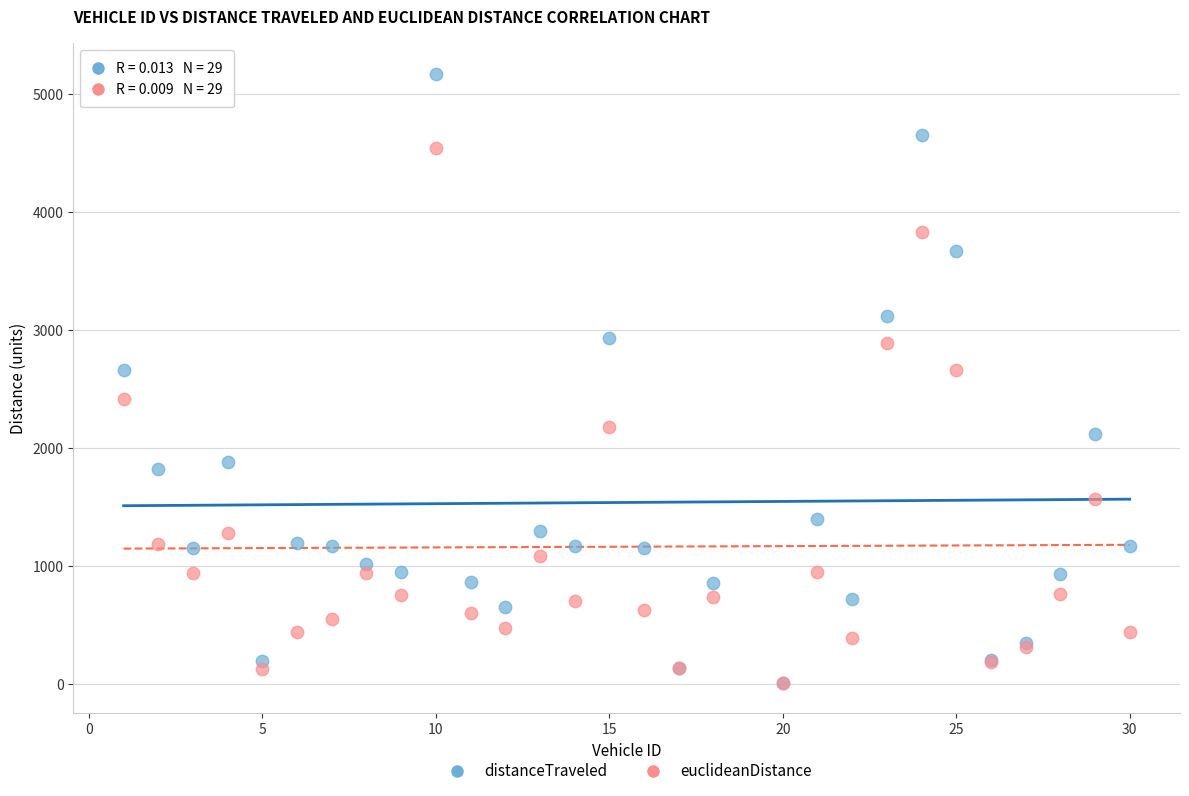

Which series has the largest Y range (max minus min)?

distanceTraveled